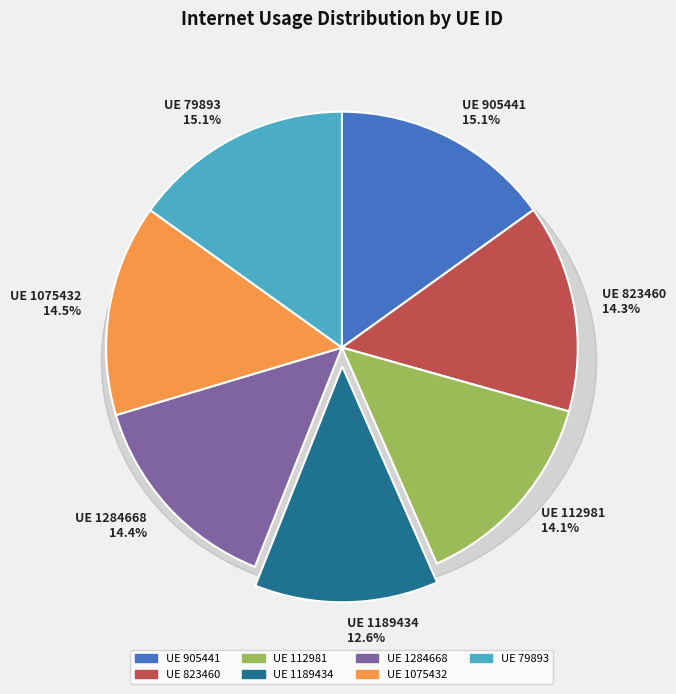

How much of the chart is everything except 823460?

85.7%